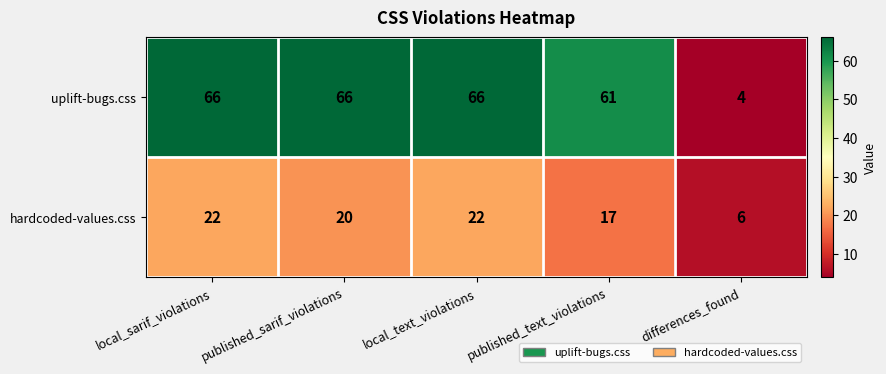

Reading left to right, list all the values displayed in this chart.

uplift-bugs.css: 66	66	66	61	4
hardcoded-values.css: 22	20	22	17	6